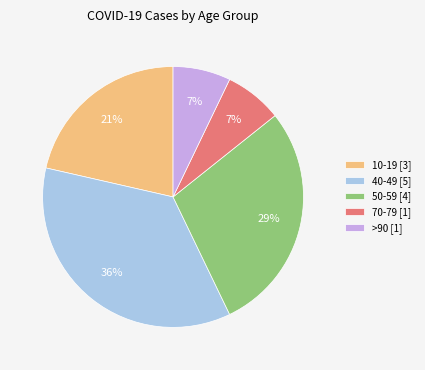

Count the number of slices in the pie.

5